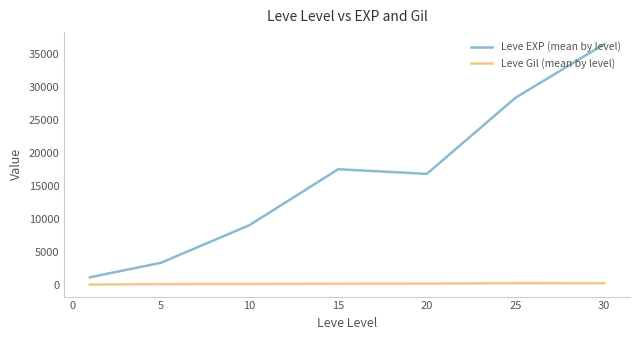

List the series in order of their peak value, lowest first.

Leve Gil (mean by level), Leve EXP (mean by level)